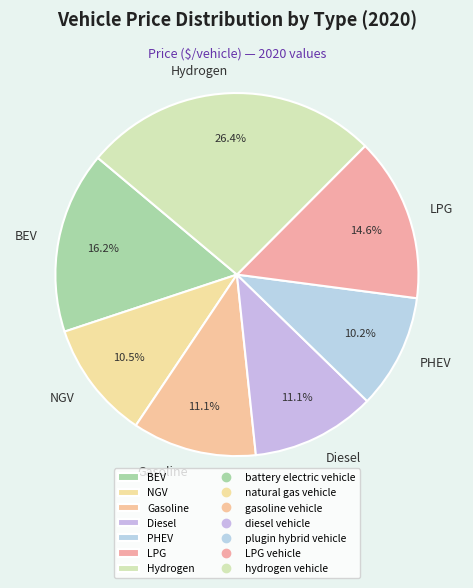

Do Diesel and LPG together represent more than half of the pie?

No